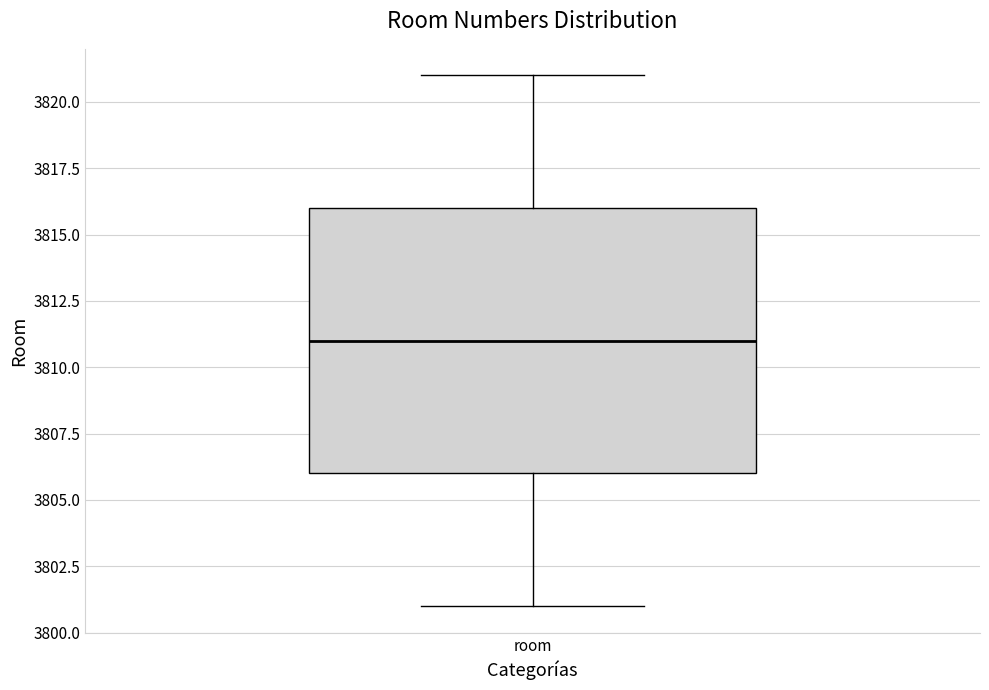

Transcribe this box plot: give where the median line is, the range the box spans, and where the two whiskers end, as read against the y-axis. The values are not printed on the chart, so give them approximately, as read against the axis.

median 3811, box 3806 to 3816, whiskers 3801 to 3821